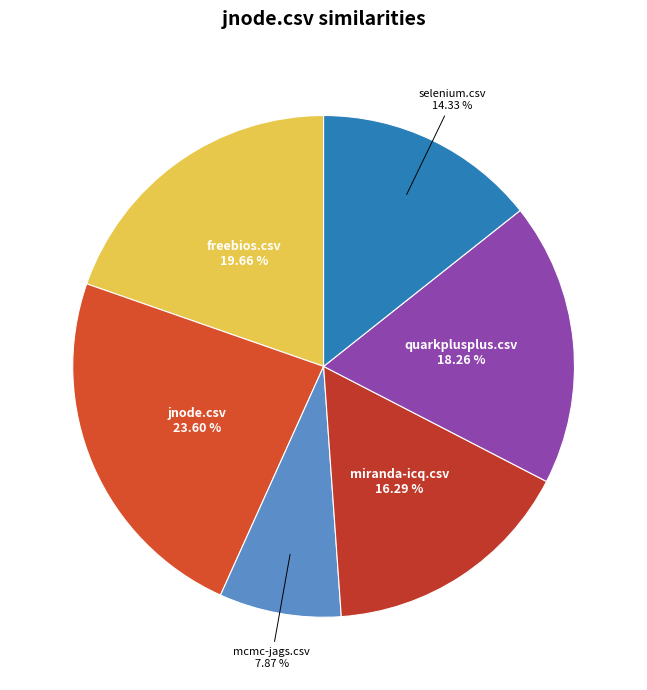

Which slice is the largest?

jnode.csv